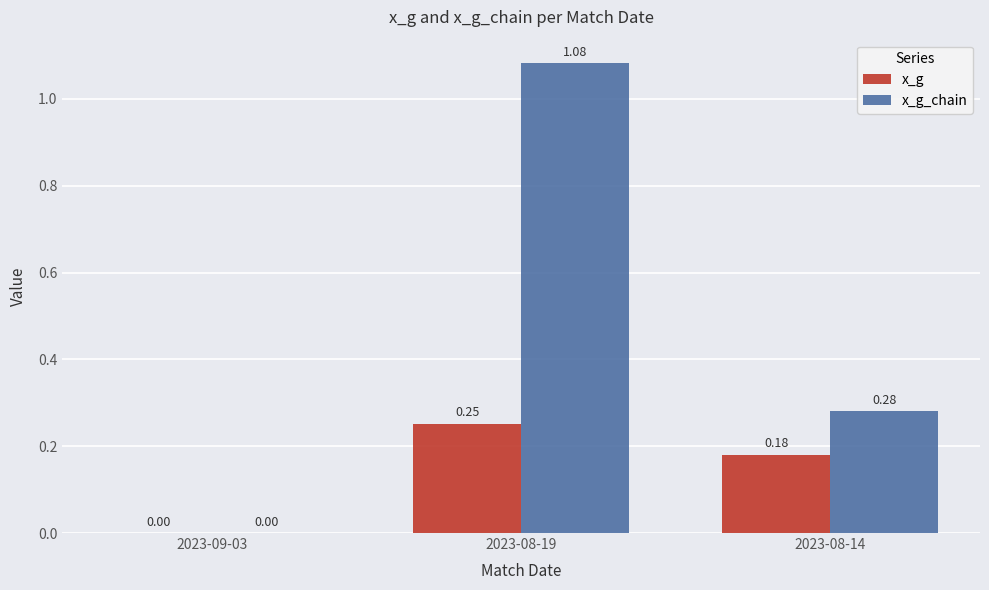

Which series changed the most between 2023-09-03 and 2023-08-19?

x_g_chain